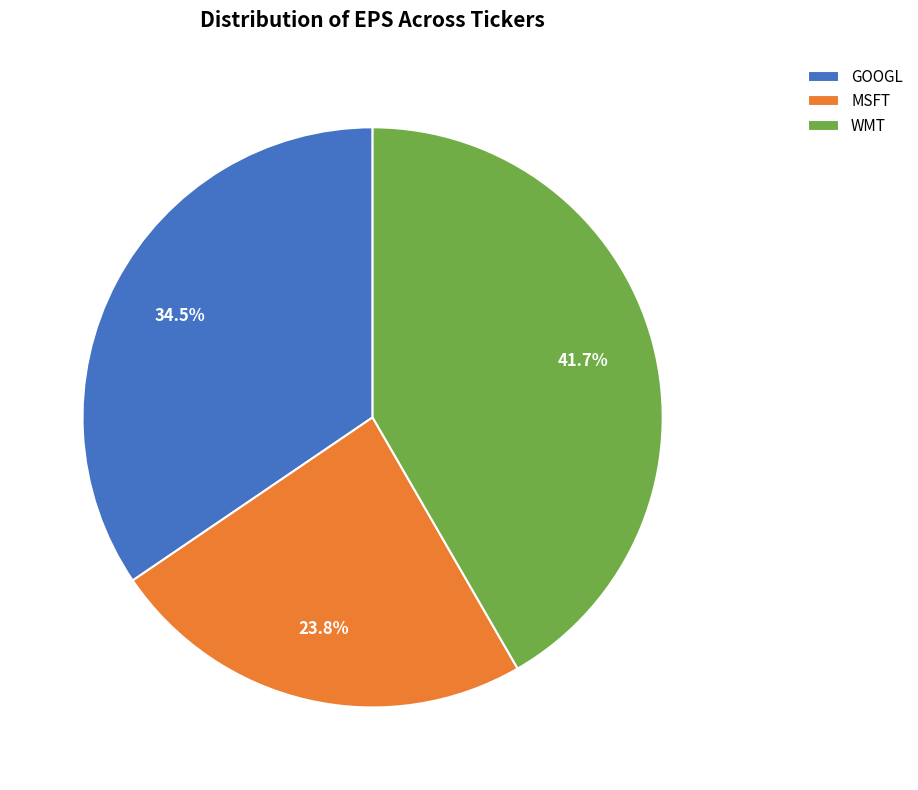

What is the largest slice in the pie chart?

WMT